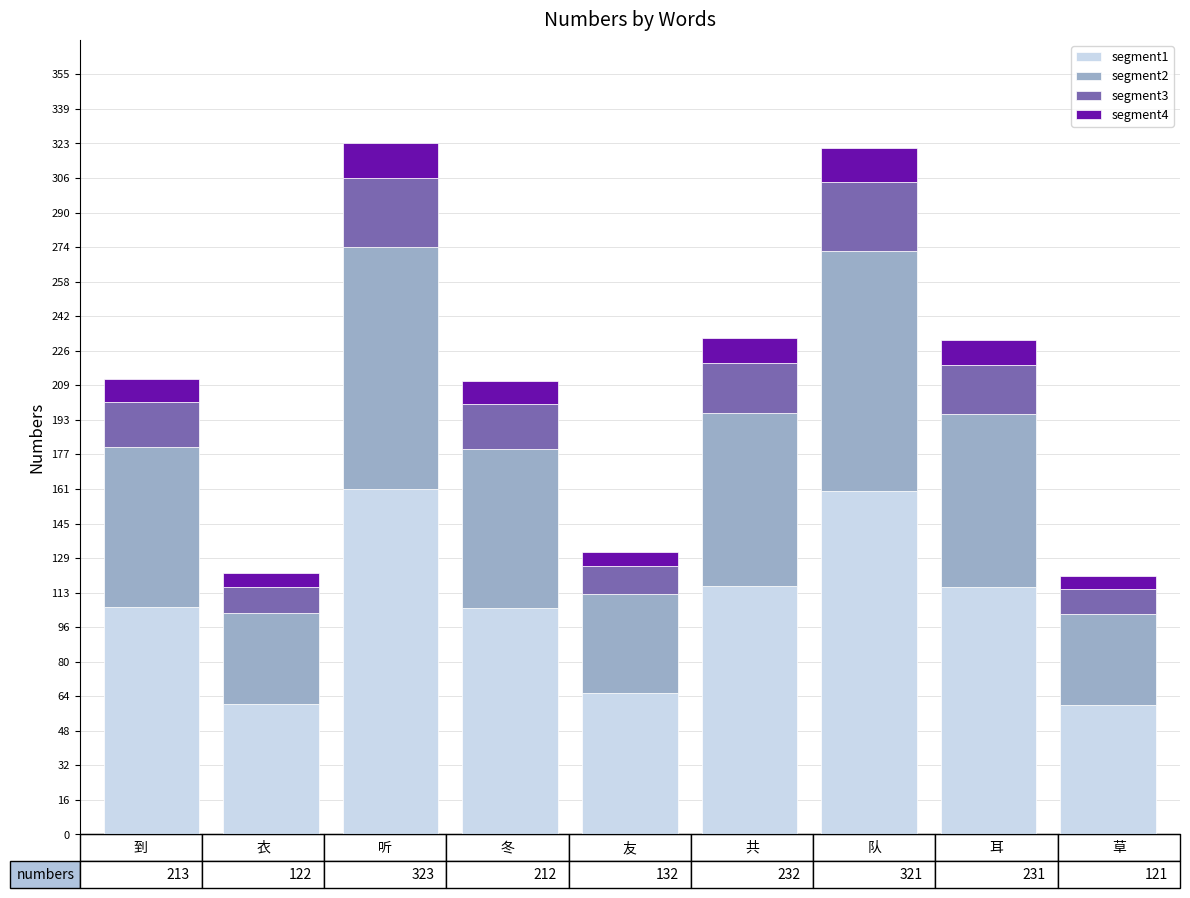

What is the highest value of the segment1 series?

161.5